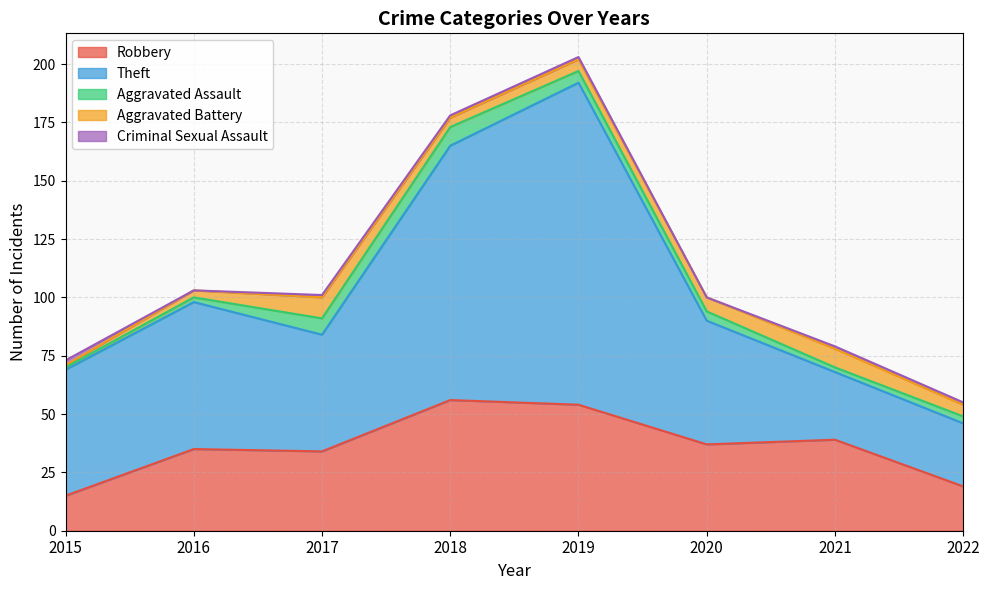

How many positive values does the Criminal Sexual Assault series have?

6